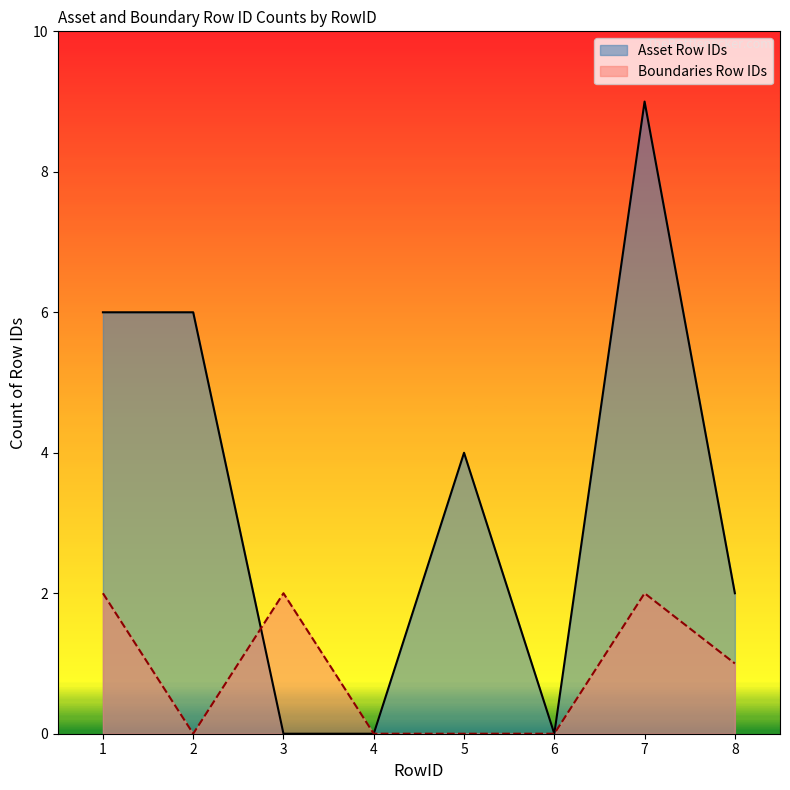

How many Asset Row IDs values are between 0 and 6?

7